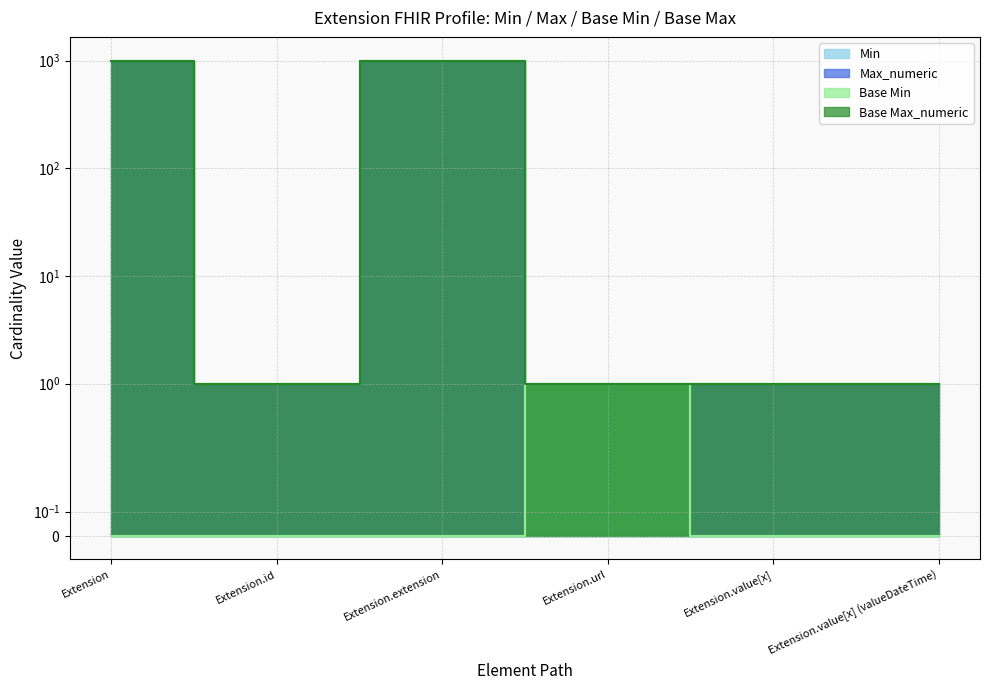

What is the average value of the Base Max_numeric series?

334